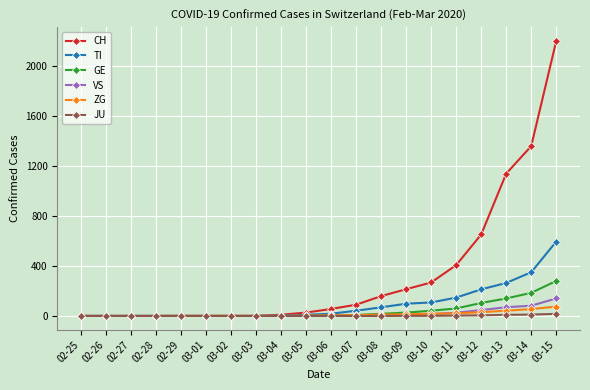

Is it true that CH equals 268 at 03-10?

True